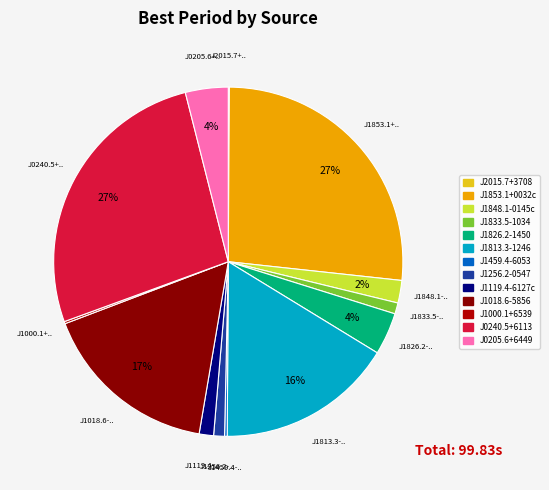

To the nearest percent, what is the average slice percentage?

8%